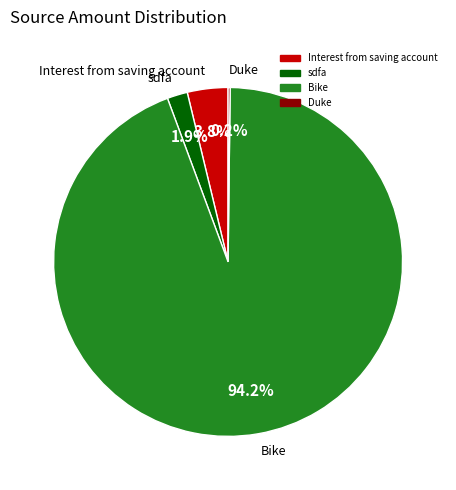

Is it true that Bike is 99% of the pie?

False